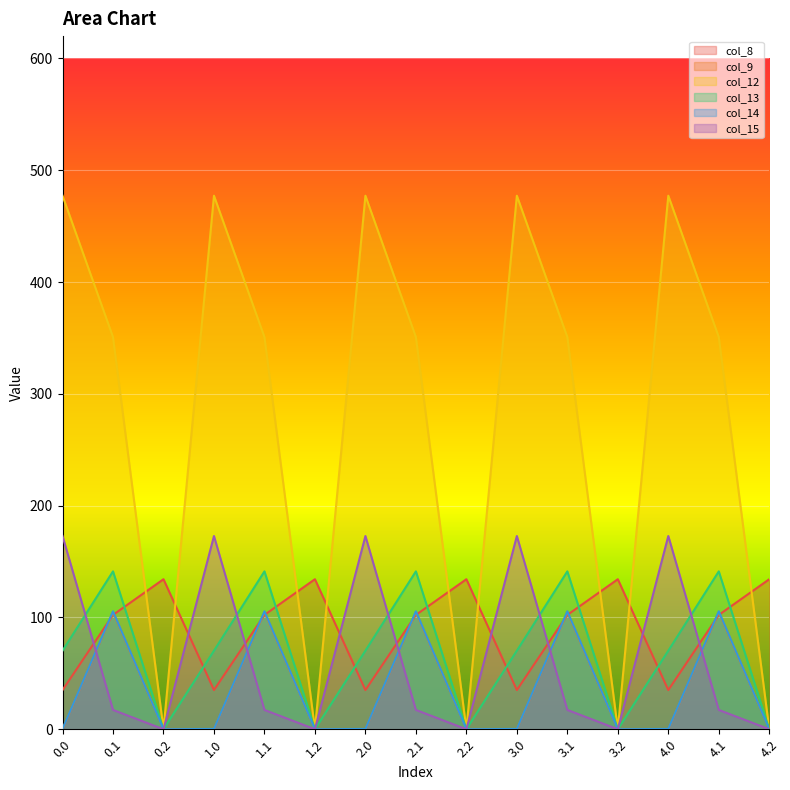

True or false: col_12 has a value of 535.8 at 4.1.

False